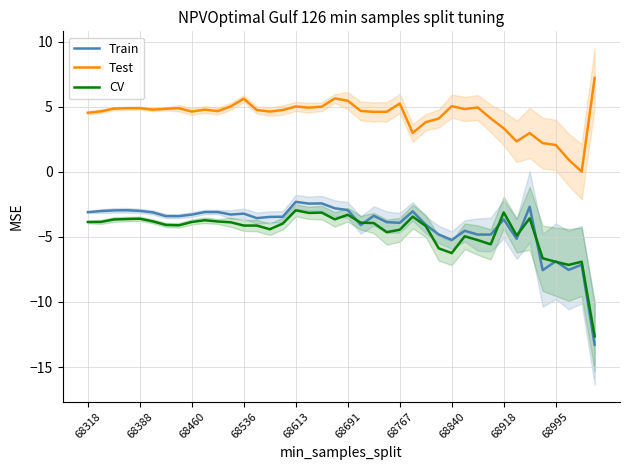

True or false: CV and Test cross at least once.

False